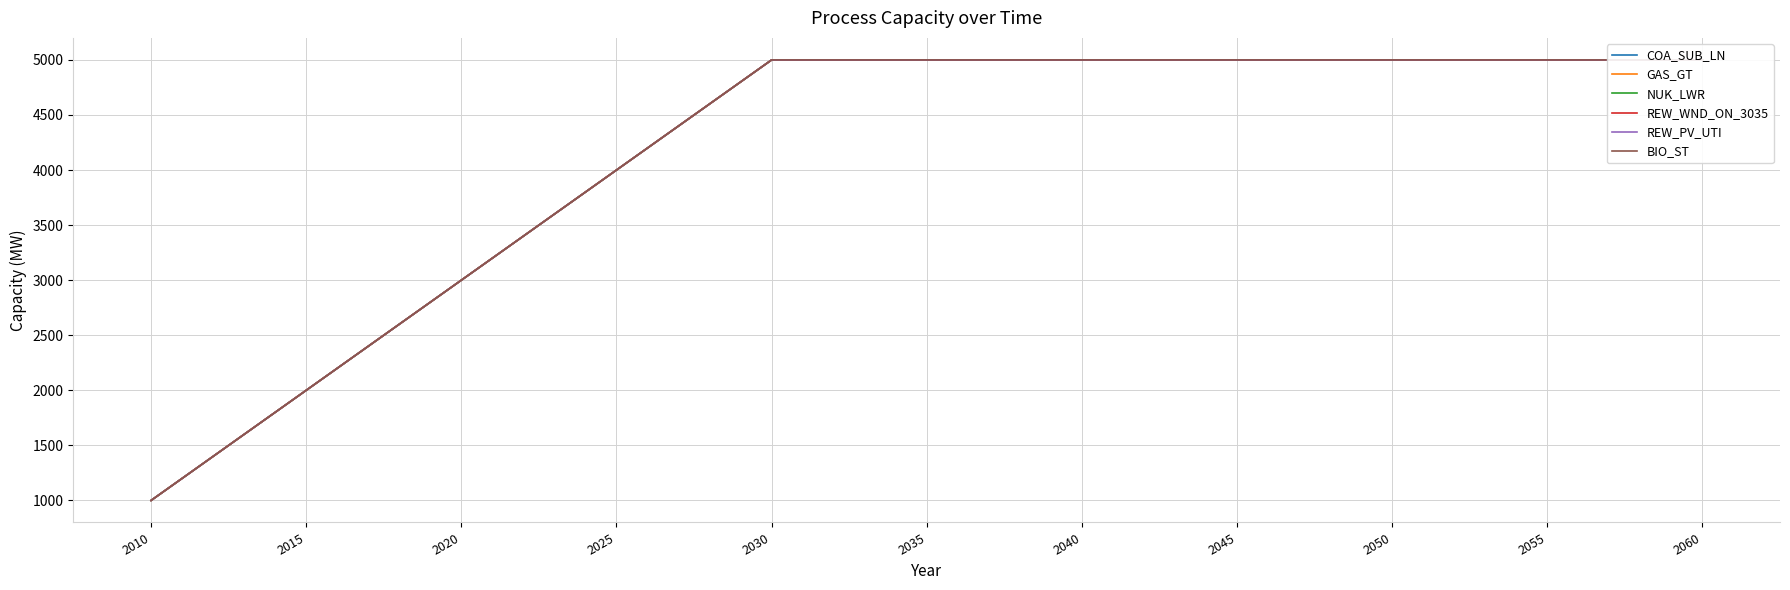

Which label corresponds to the smallest value in the chart?

2010